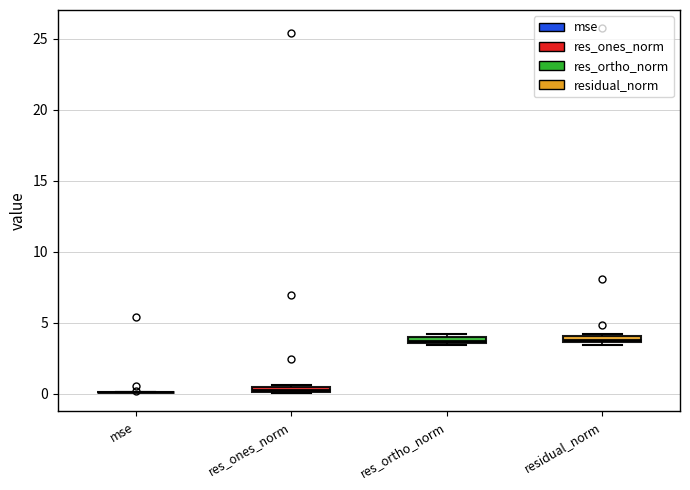

Where is the upper edge of the box for res_ortho_norm on the y-axis? The values are not printed on the chart, so give them approximately, as read against the axis.

4.0